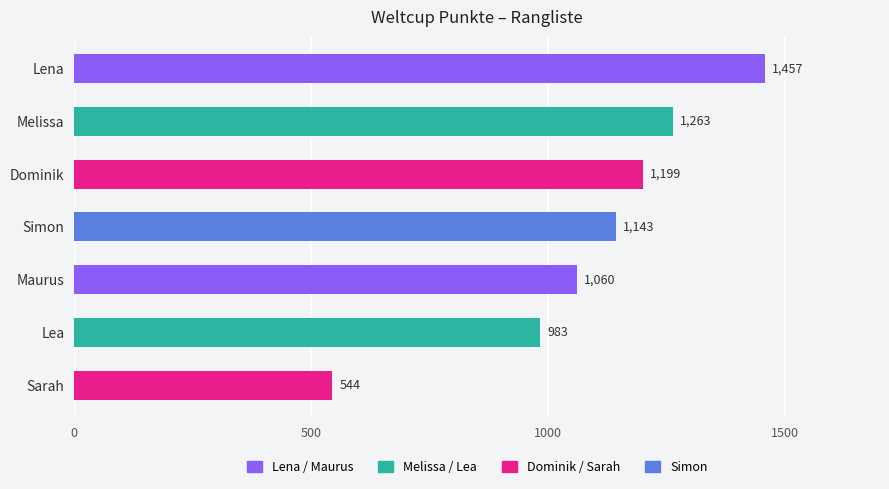

Reading top to bottom, extract all data points from this chart.

Lena=1457	Melissa=1263	Dominik=1199	Simon=1143	Maurus=1060	Lea=983	Sarah=544